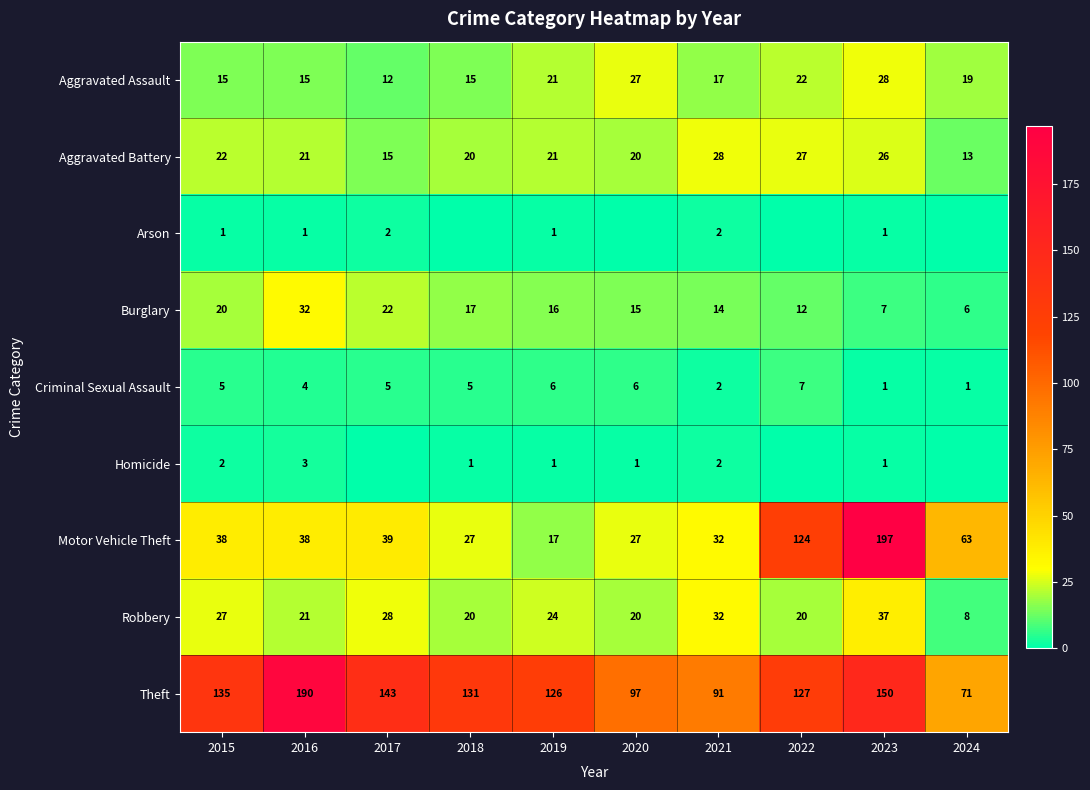

Is the value of Motor Vehicle Theft at 2016 greater than the value of Criminal Sexual Assault at 2020?

Yes